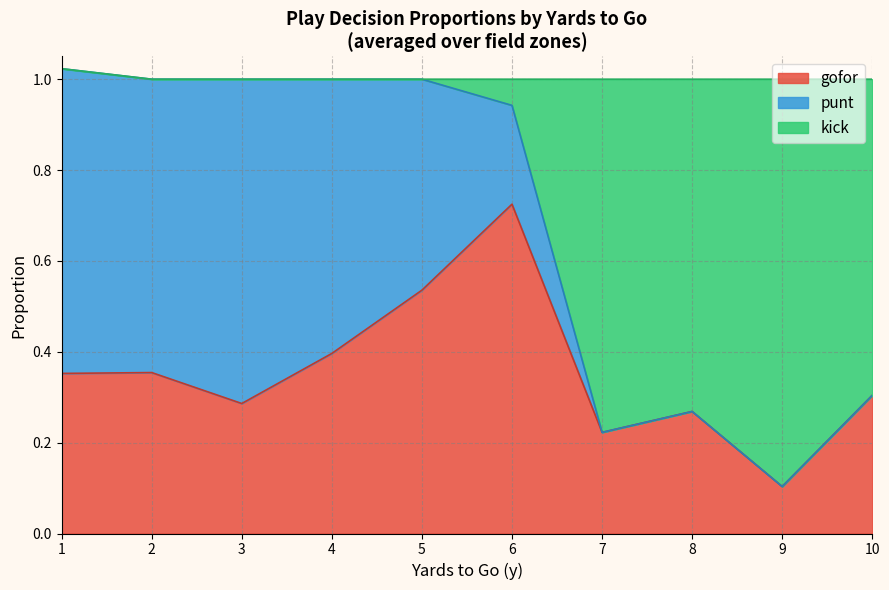

Which category has the lowest value in the gofor series?

9